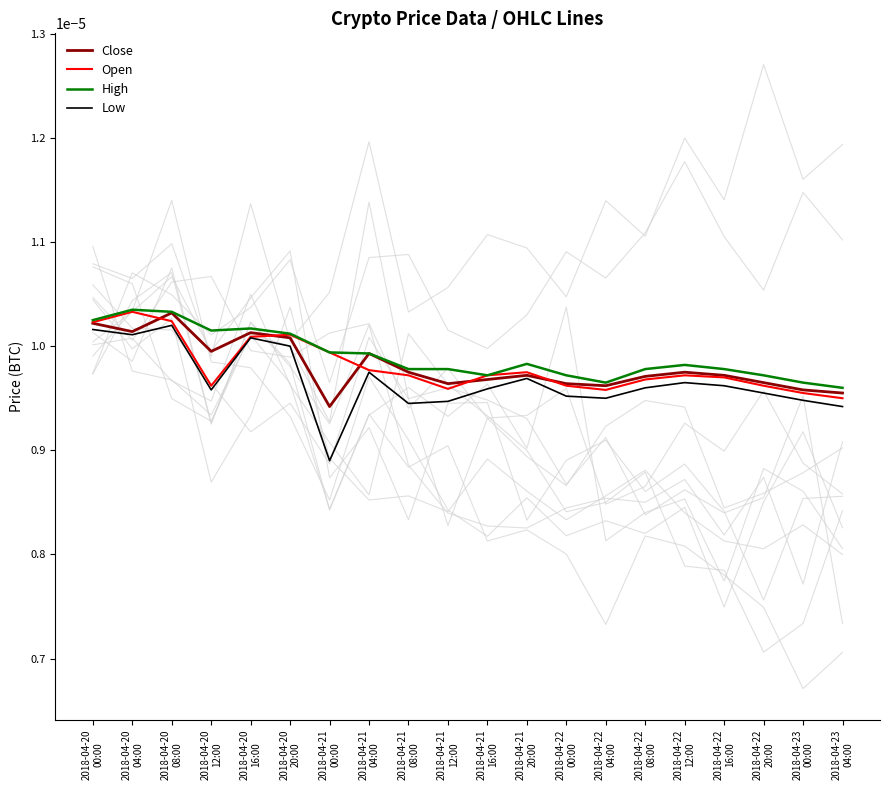

Is the value of Open at 2018-04-22
08:00 greater than the value of Close at 2018-04-20
00:00?

No